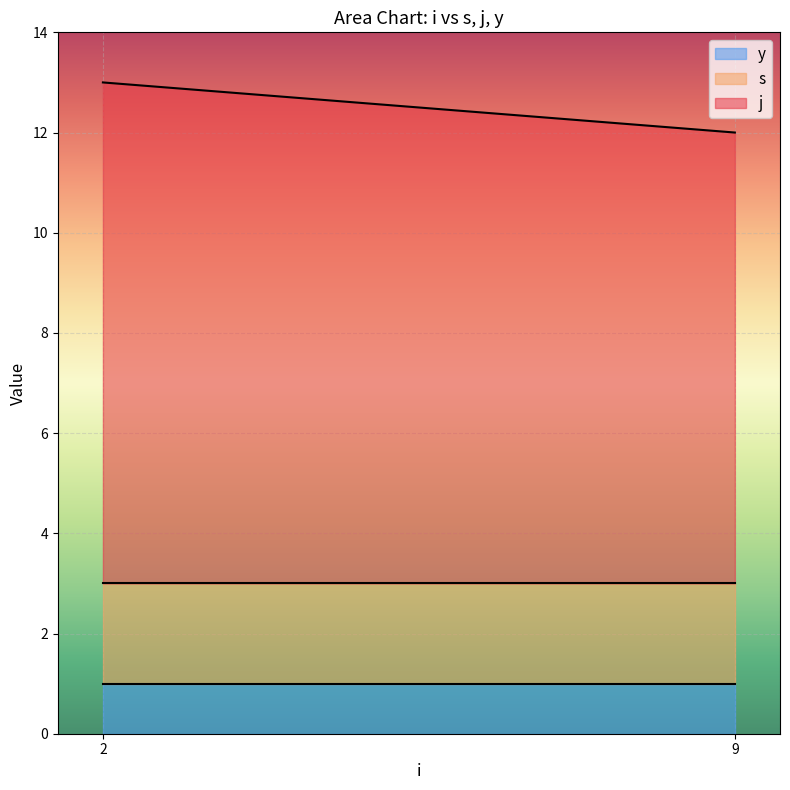

At which label does s reach its peak?

2